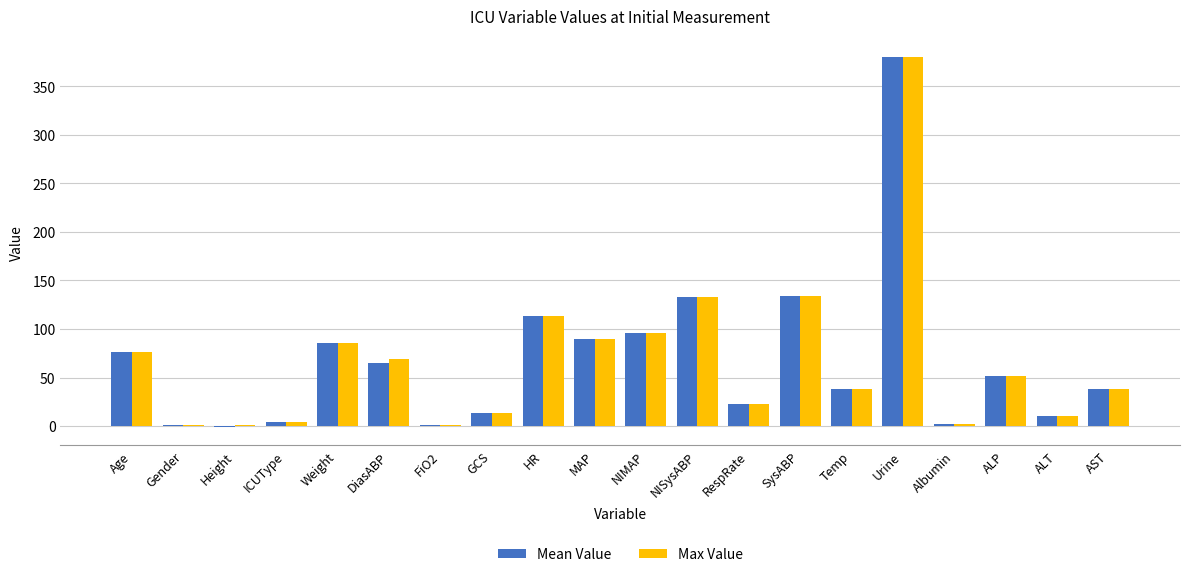

At which category is the sum across all series the highest?

Urine